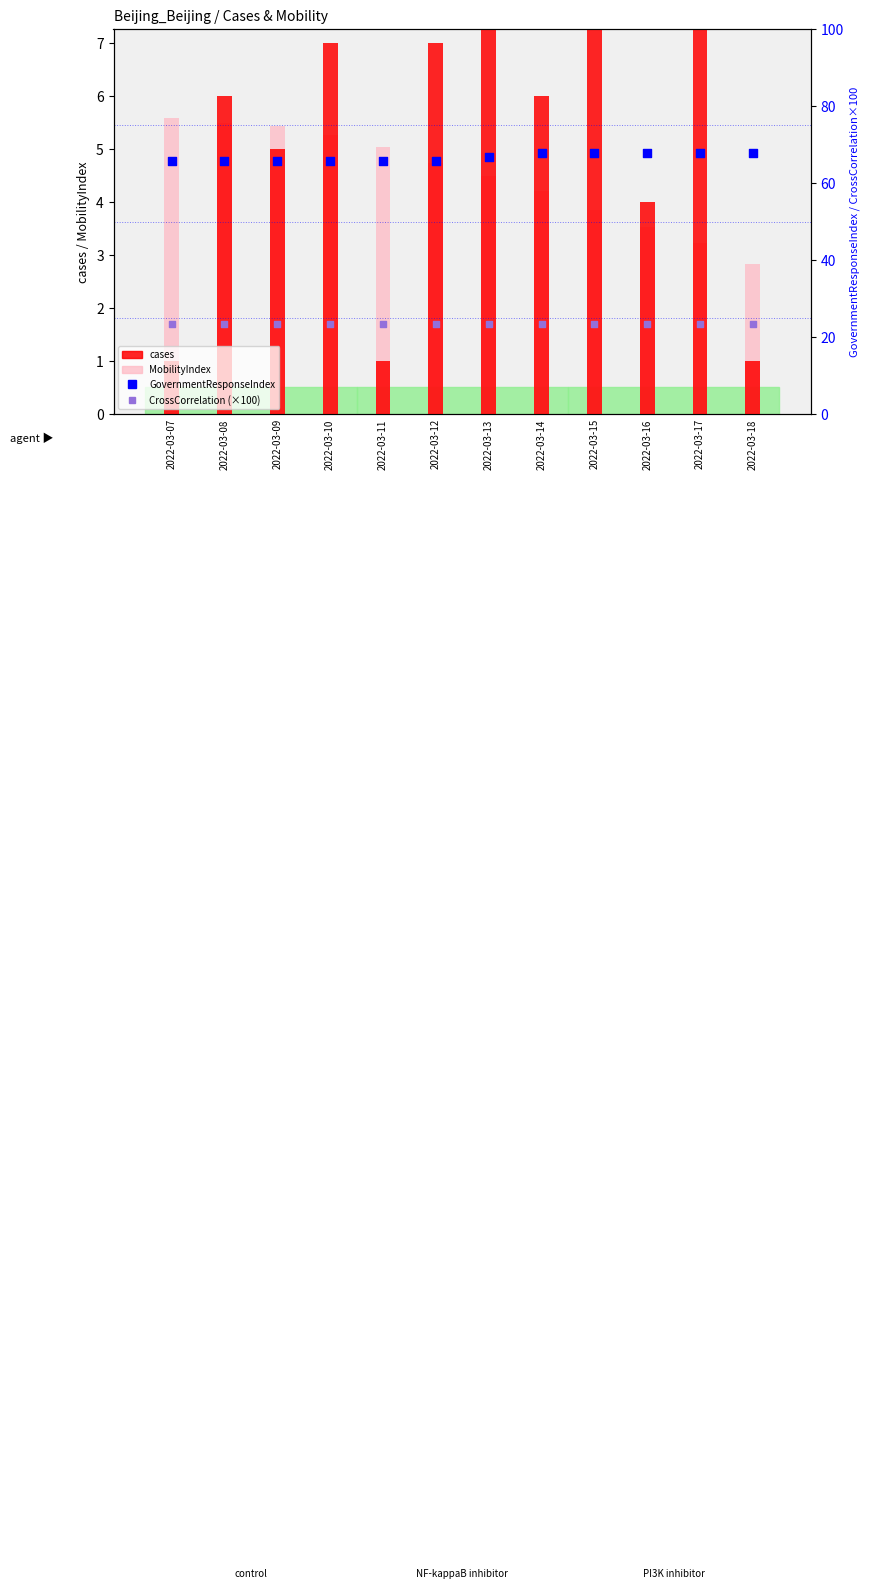

What are all the series names shown in the legend?

cases, MobilityIndex, GovernmentResponseIndex, CrossCorrelation (×100)